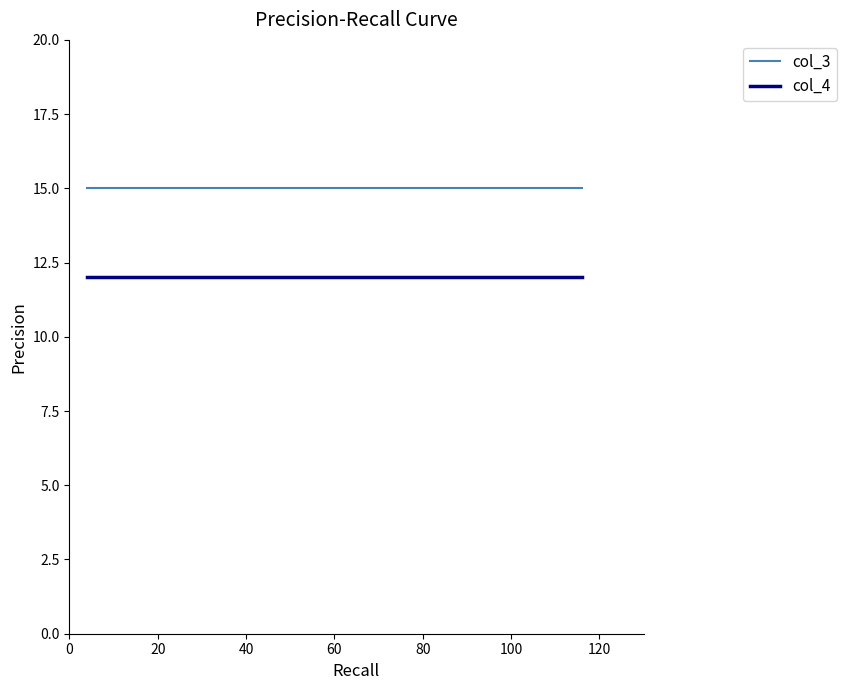

Is this an area chart (filled region under the line)?

No